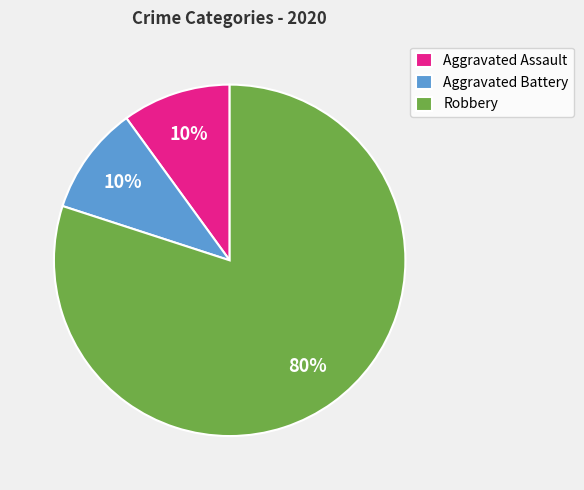

To the nearest percent, what is the average slice percentage?

33%